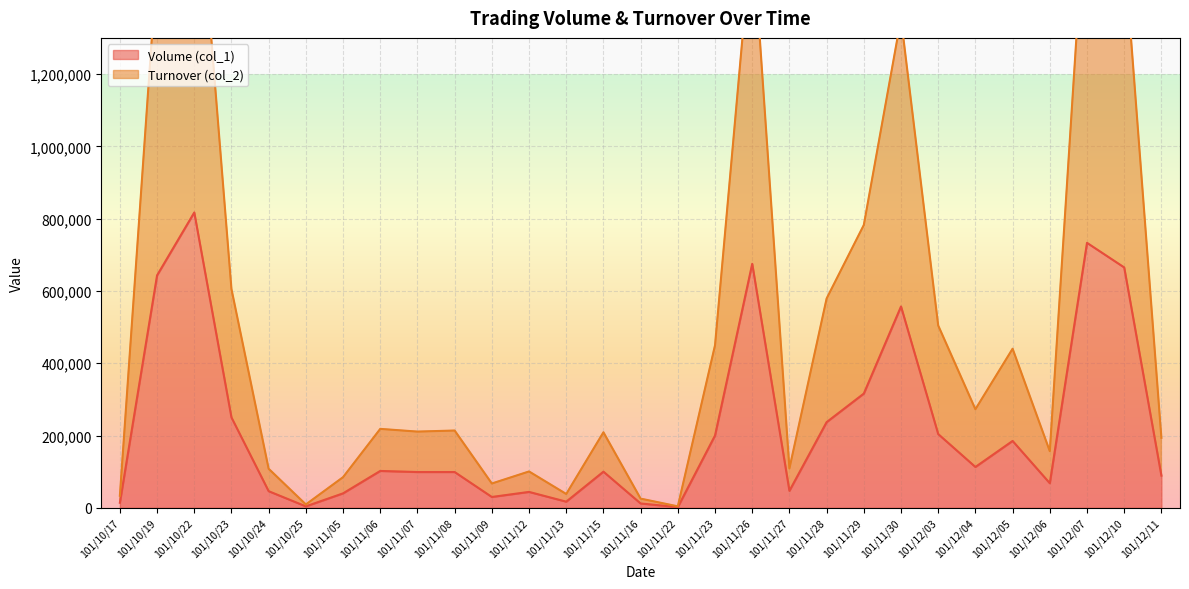

At which label is Turnover (col_2) closest to 944400?

101/11/29